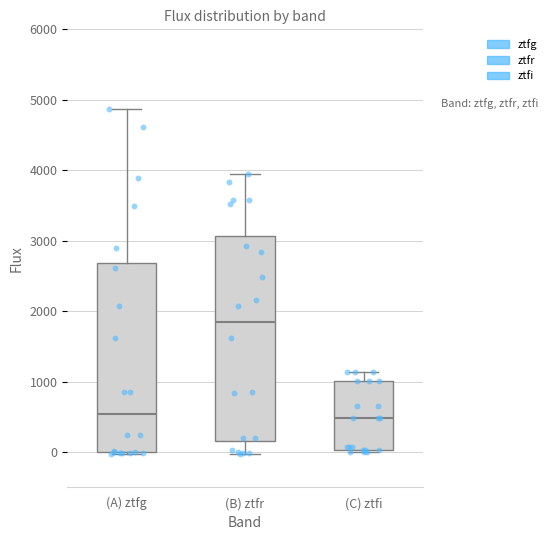

Which box is the tallest, from its lower edge to its upper edge?

(B) ztfr